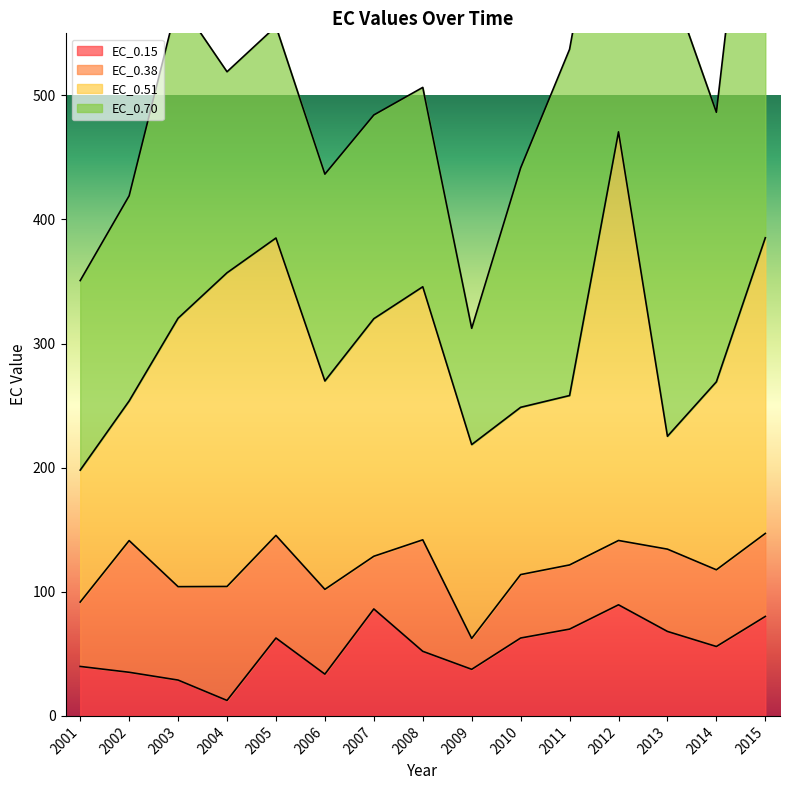

Which has a higher value, 2011 or 2015?

2015